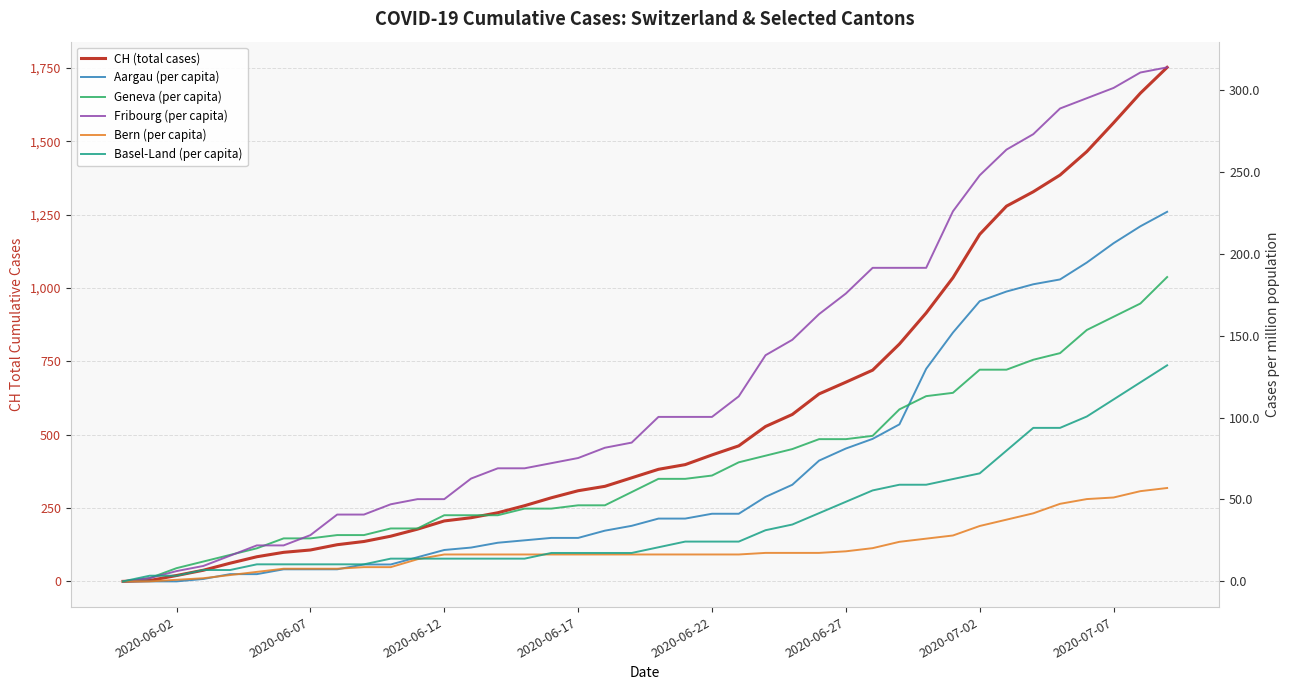

Reading right to left, list all the values displayed in this chart.

CH (total cases): 1752.0	1664.0	1563.0	1465.0	1385.0	1328.0	1279.0	1183.0	1035.0	915.0	809.0	720.0	679.0	639.0	569.0	528.0	462.0	431.0	398.0	382.0	353.0	324.0	309.0	285.0	258.0	234.0	217.0	206.0	178.0	154.0	136.0	125.0	107.0	99.0	84.0	62.0	38.0	20.0	3.0	0.0
Aargau (per capita): 0.0	0.0	0.0	0.0	0.0	0.0	0.0	0.0	0.0	0.0	0.0	0.0	0.0	0.0	0.0	0.0	0.0	0.0	0.0	0.0	0.0	0.0	0.0	0.0	0.0	0.0	0.0	0.0	0.0	0.0	0.0	0.0	0.0	0.0	0.0	0.0	0.0	0.0	0.0	0.0
Geneva (per capita): 0.0	0.0	0.0	0.0	0.0	0.0	0.0	0.0	0.0	0.0	0.0	0.0	0.0	0.0	0.0	0.0	0.0	0.0	0.0	0.0	0.0	0.0	0.0	0.0	0.0	0.0	0.0	0.0	0.0	0.0	0.0	0.0	0.0	0.0	0.0	0.0	0.0	0.0	0.0	0.0
Fribourg (per capita): 0.0	0.0	0.0	0.0	0.0	0.0	0.0	0.0	0.0	0.0	0.0	0.0	0.0	0.0	0.0	0.0	0.0	0.0	0.0	0.0	0.0	0.0	0.0	0.0	0.0	0.0	0.0	0.0	0.0	0.0	0.0	0.0	0.0	0.0	0.0	0.0	0.0	0.0	0.0	0.0
Bern (per capita): 0.0	0.0	0.0	0.0	0.0	0.0	0.0	0.0	0.0	0.0	0.0	0.0	0.0	0.0	0.0	0.0	0.0	0.0	0.0	0.0	0.0	0.0	0.0	0.0	0.0	0.0	0.0	0.0	0.0	0.0	0.0	0.0	0.0	0.0	0.0	0.0	0.0	0.0	0.0	0.0
Basel-Land (per capita): 0.0	0.0	0.0	0.0	0.0	0.0	0.0	0.0	0.0	0.0	0.0	0.0	0.0	0.0	0.0	0.0	0.0	0.0	0.0	0.0	0.0	0.0	0.0	0.0	0.0	0.0	0.0	0.0	0.0	0.0	0.0	0.0	0.0	0.0	0.0	0.0	0.0	0.0	0.0	0.0